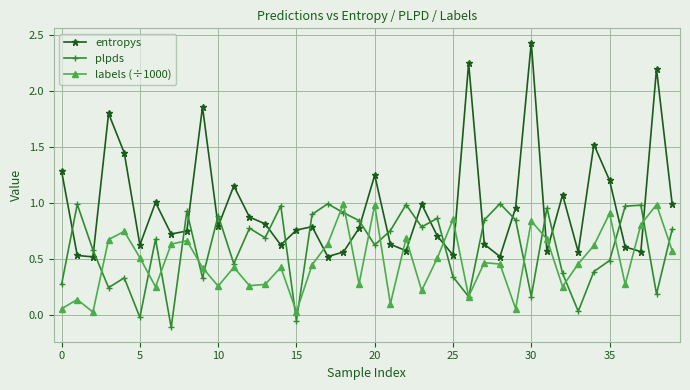

How many categories are shown in the chart?

40